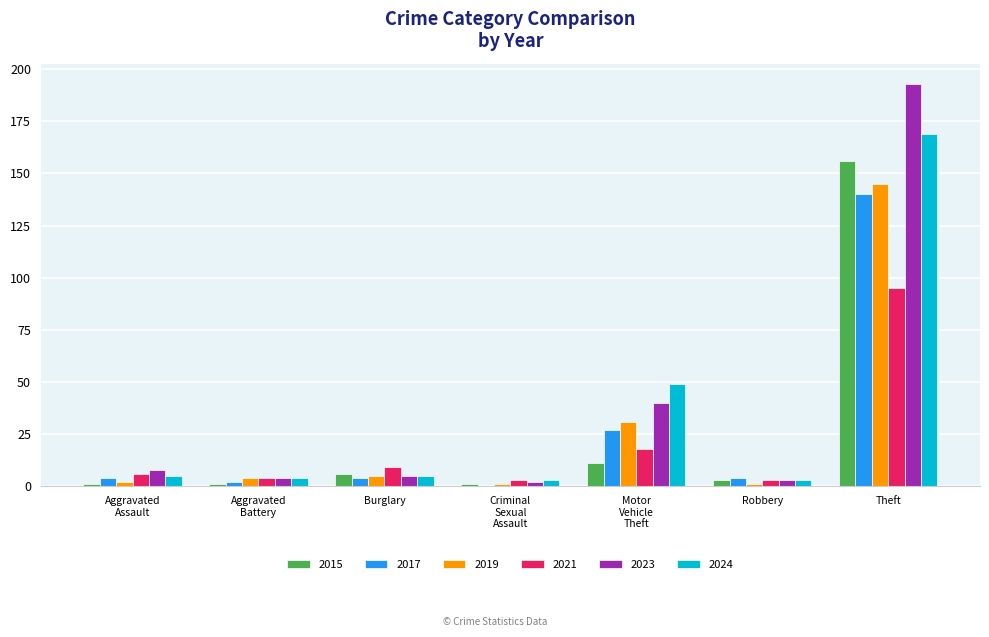

What is the highest value of the 2024 series?

169